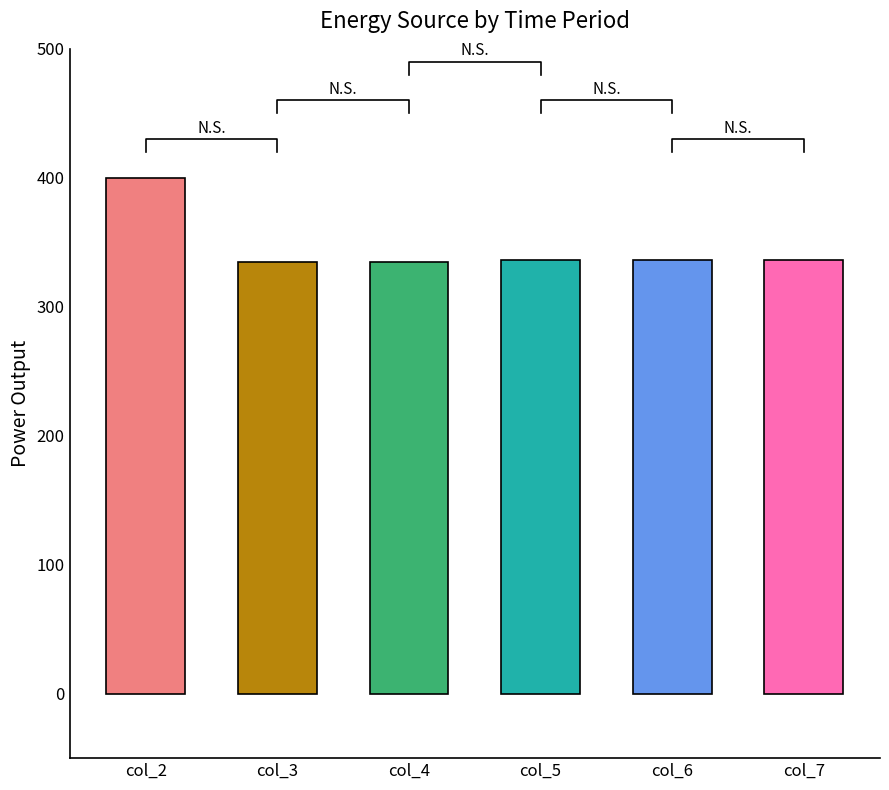

Reading left to right, extract all data points from this chart.

col_2=400	col_3=335	col_4=335	col_5=336	col_6=336	col_7=336